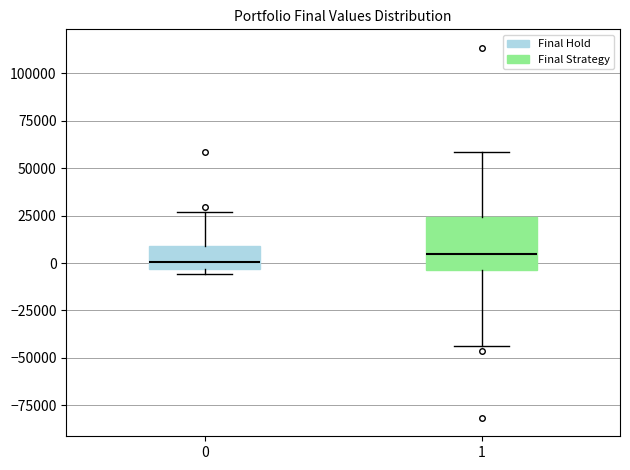

Reading left to right, read every box against the y-axis: the position of its median line, the range the box covers, and the ends of its whiskers. The values are not printed on the chart, so give them approximately, as read against the axis.

0: median 0, box -5000 to 10000, whiskers -5000 (just below the box's lower edge) to 25000
1: median 5000, box -5000 to 25000, whiskers -45000 to 60000